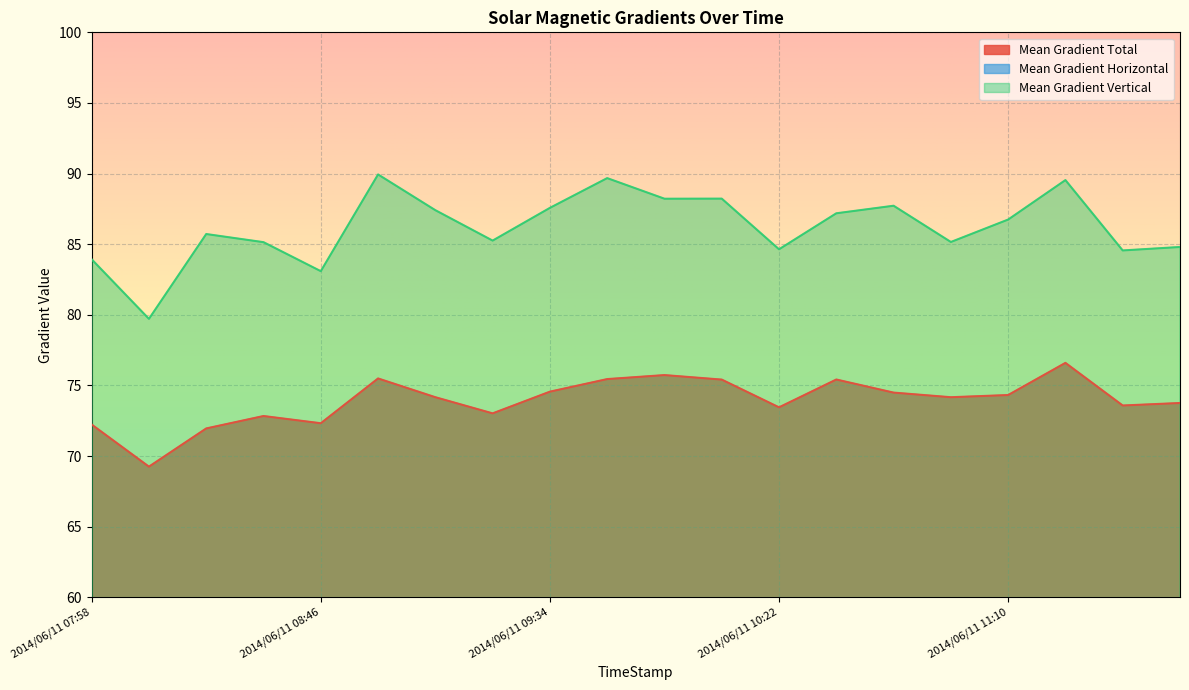

At how many categories does at least one series exceed 40?

20